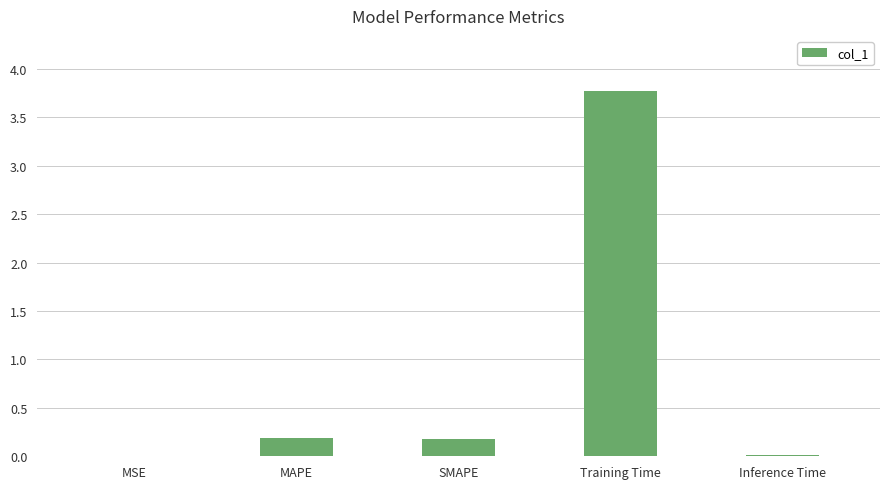

What is the change in value from SMAPE to Inference Time?

-0.2